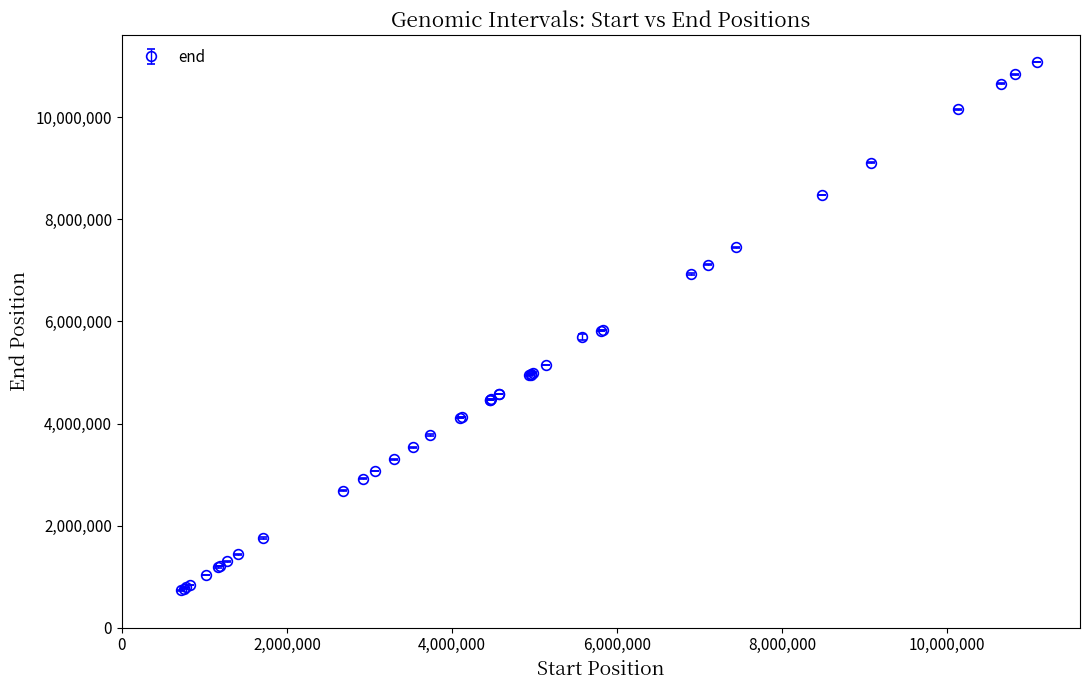

What is the difference between the maximum and minimum values?

10362831